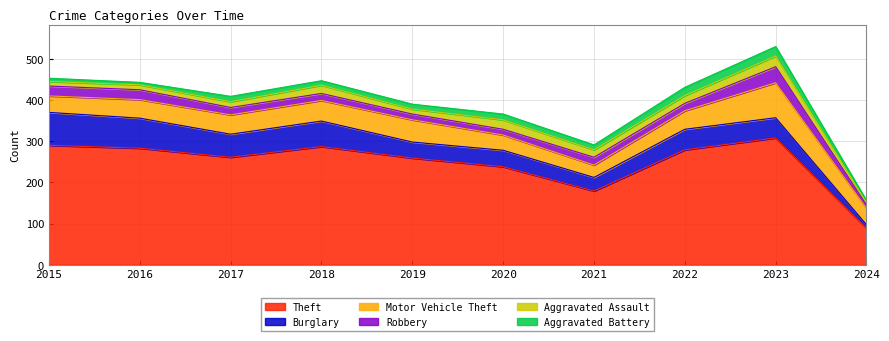

Count the number of categories in the chart.

10